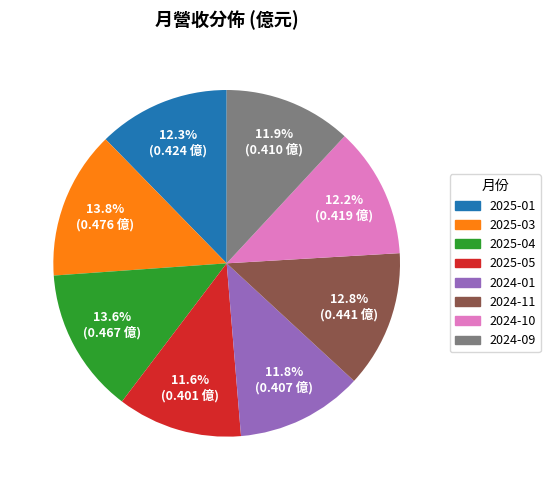

Does 2025-04 represent more than half of the total?

No